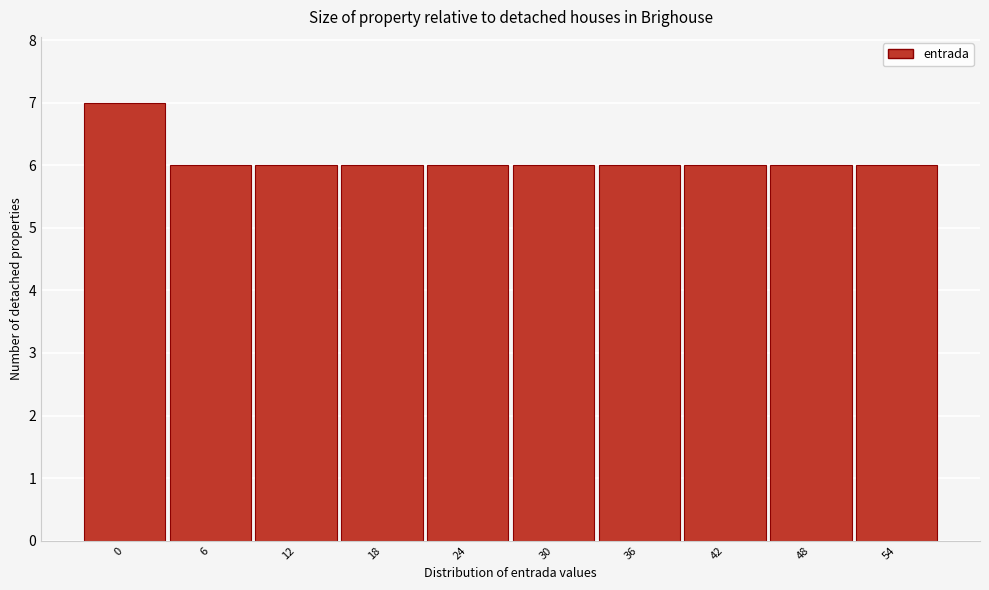

Reading right to left, transcribe all the data shown in this chart.

6	6	6	6	6	6	6	6	6	7